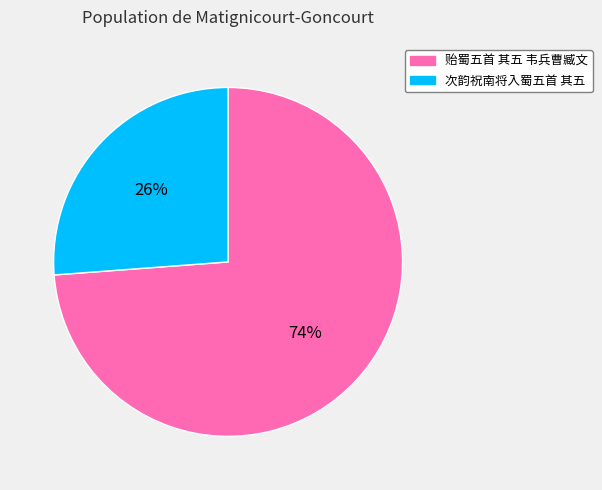

Combined, do 次韵祝南将入蜀五首 其五 and 贻蜀五首 其五 韦兵曹臧文 account for over 50%?

Yes